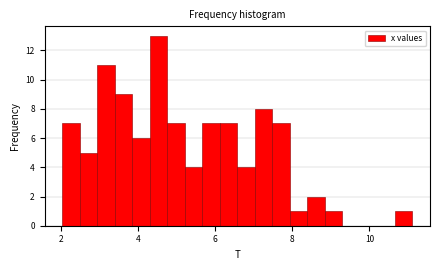

Around what value on the x-axis is the tallest bar? Give the approximate position of its centre, as read against the axis.

4.6